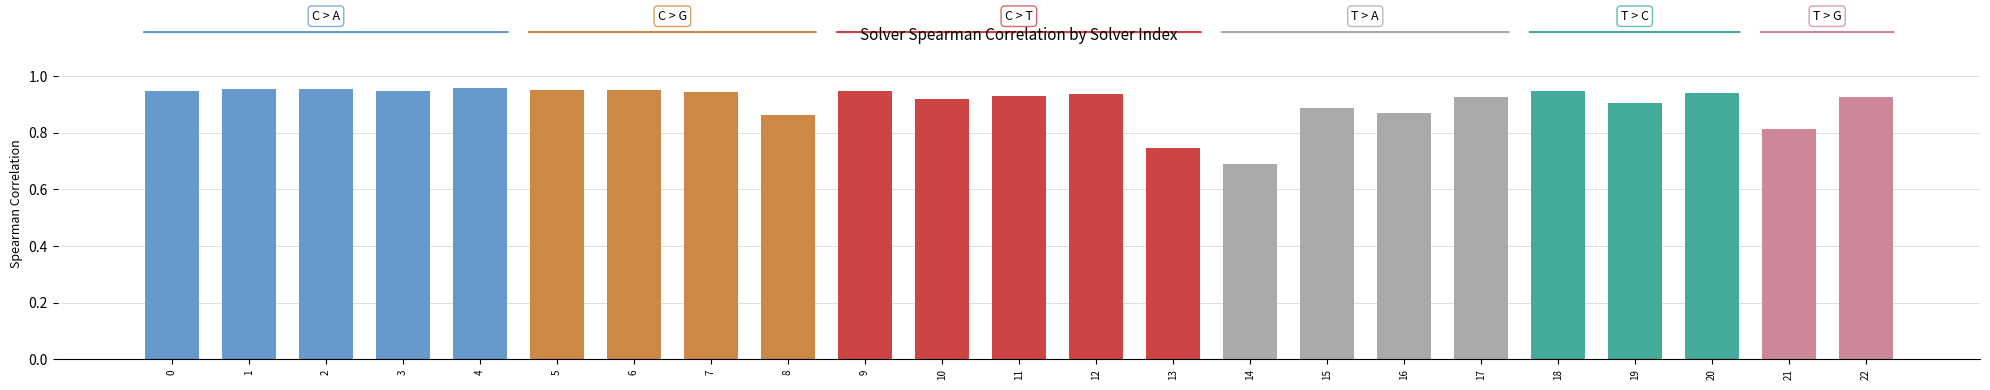

What is the sum of the values at 6 and 1?

1.9